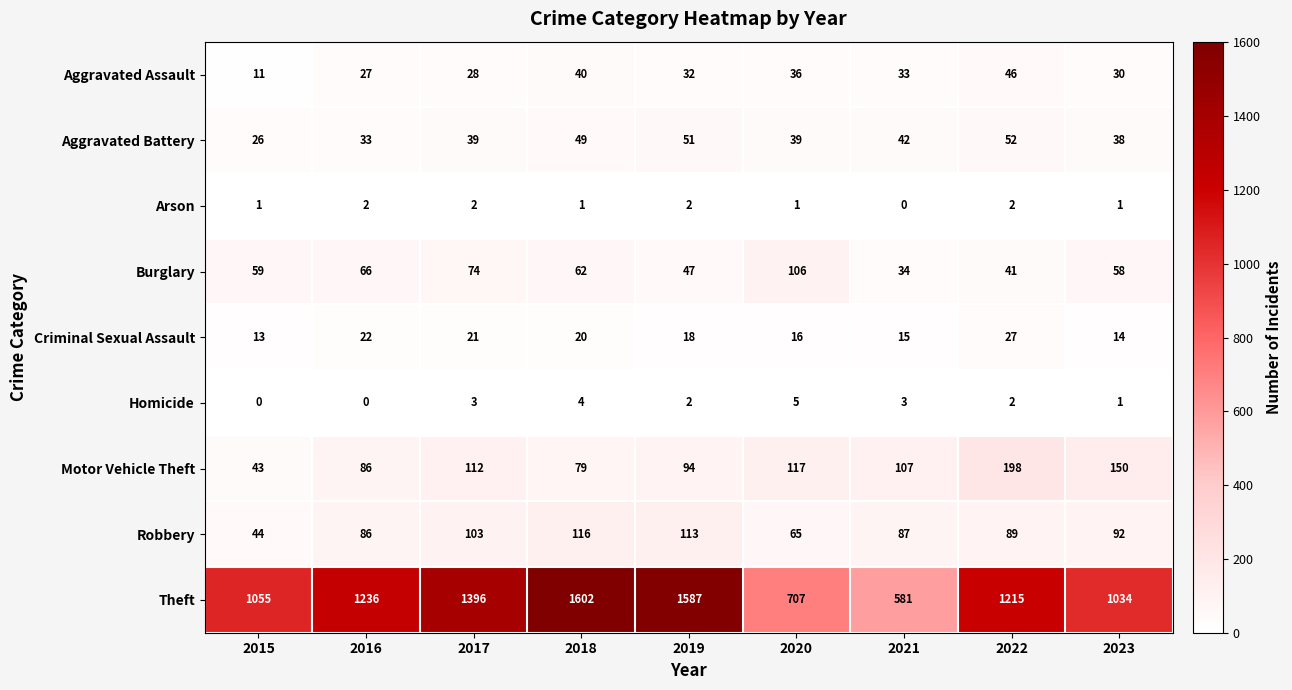

Between 2018 and 2021, which series saw the biggest shift?

Theft